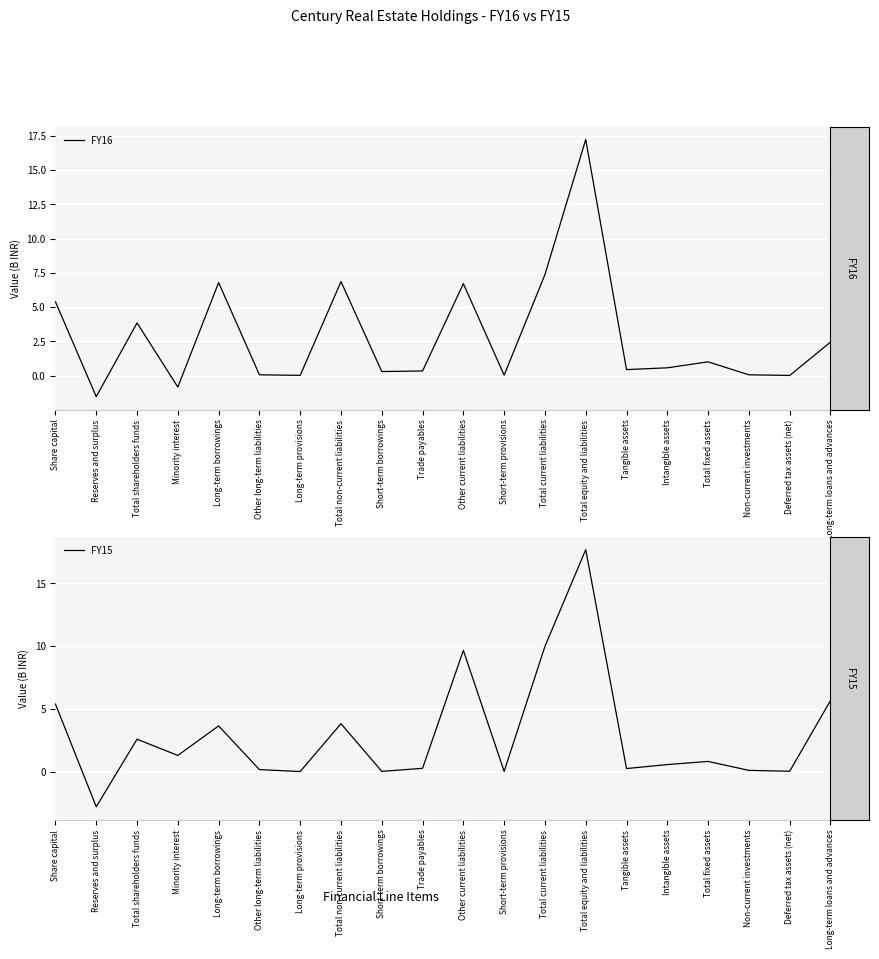

In FY15, how many points are lower than both neighbors (excluding endpoints)?

7